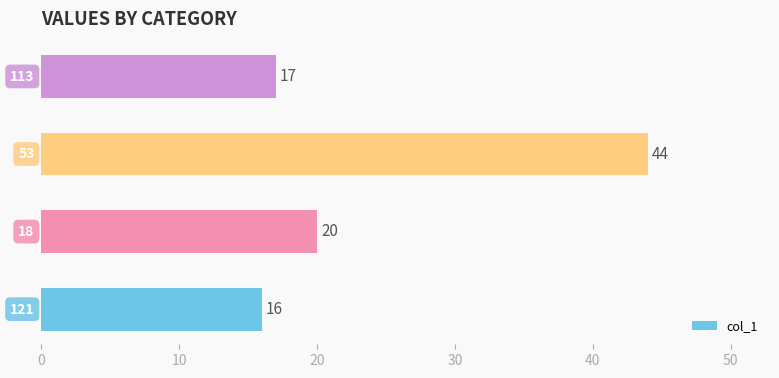

How many data points are less than 20?

2